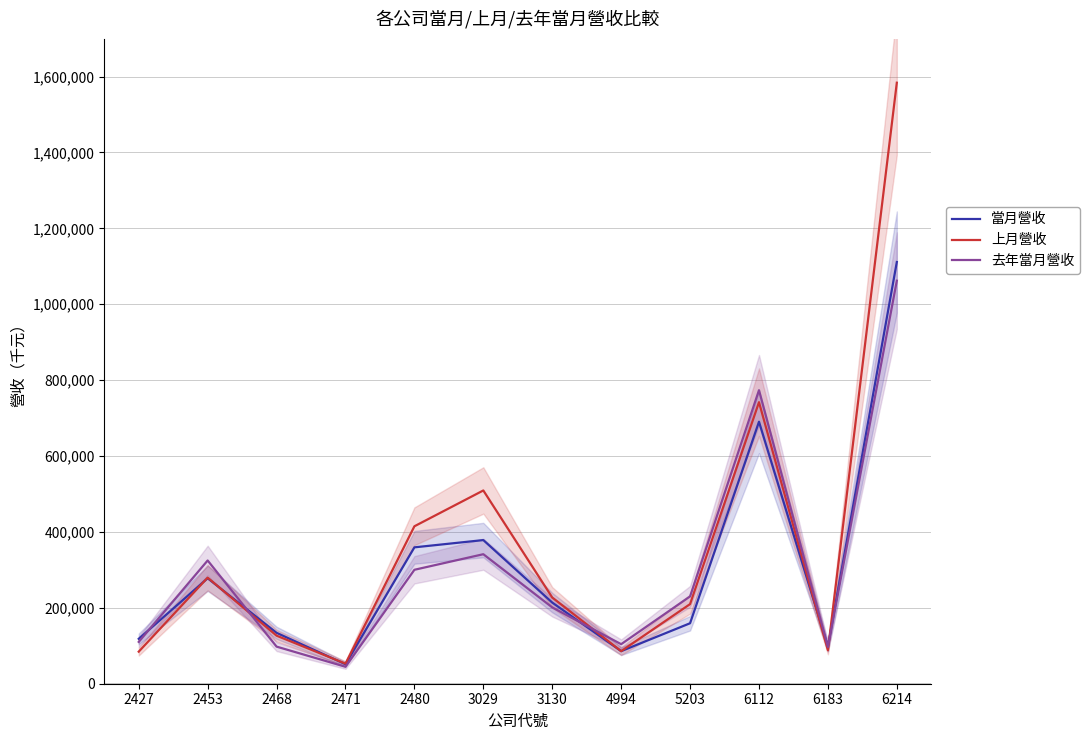

Is it true that 去年當月營收 equals 710488 at 6214?

False